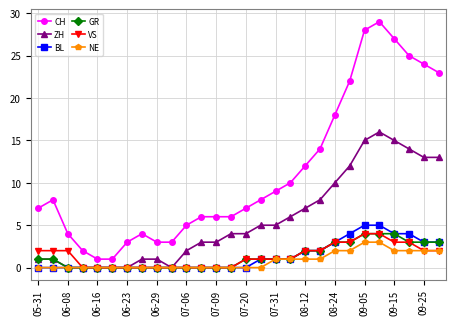

How many series are shown in this chart?

6